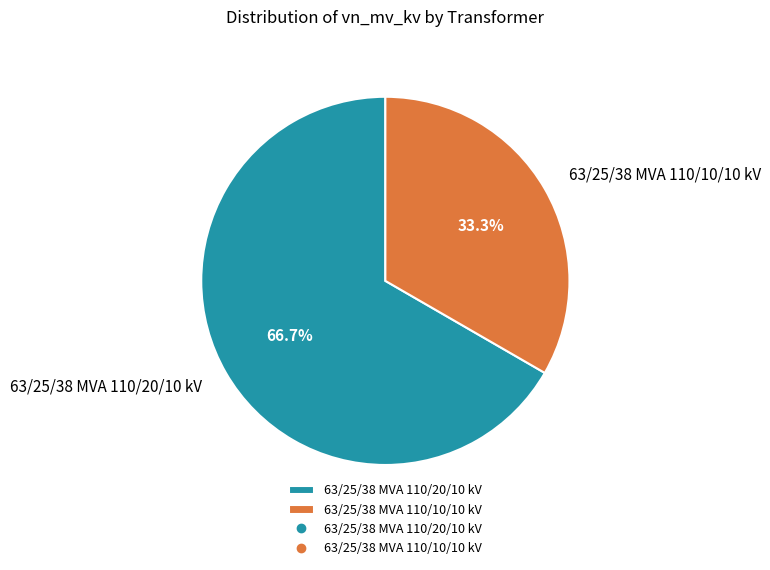

Count the number of slices in the pie.

2